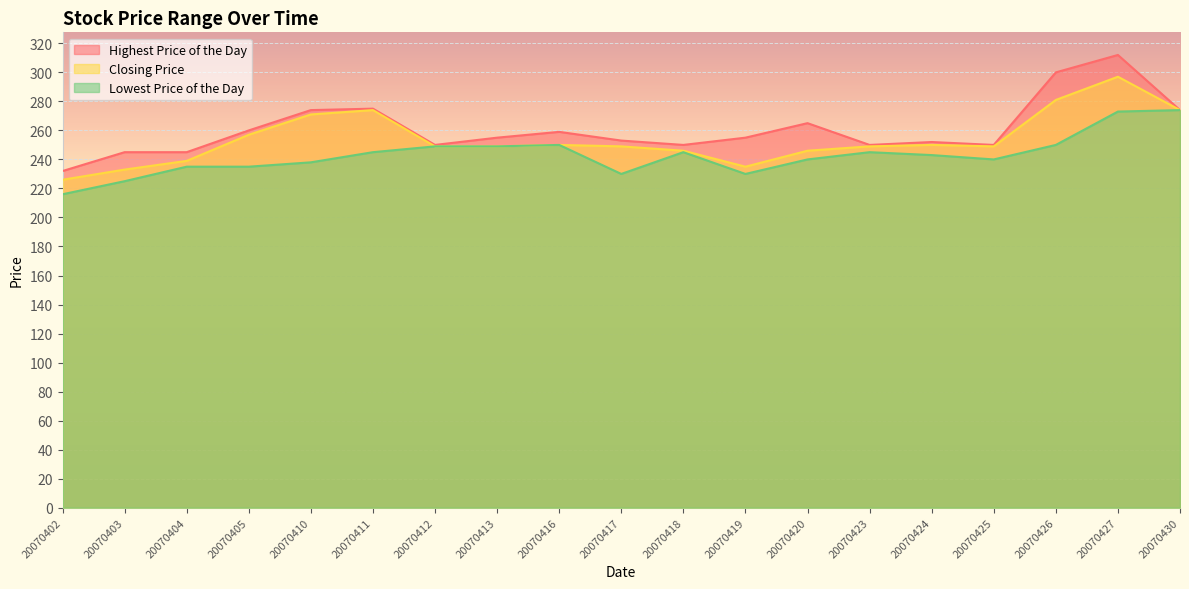

What value does the Lowest Price of the Day series have at 20070419, to the nearest 10?

230